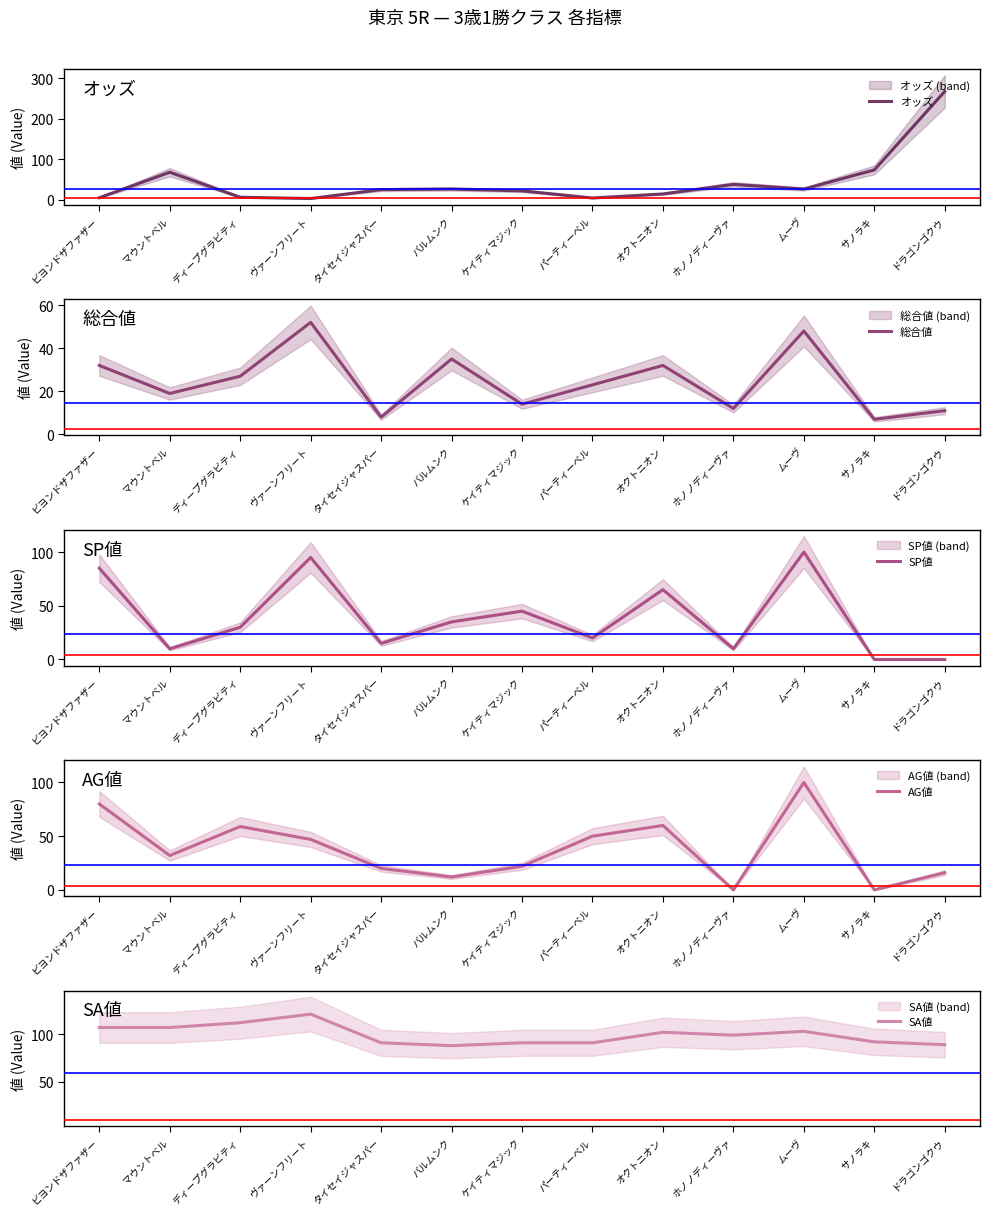

What is the sum of all オッズ values?

577.4